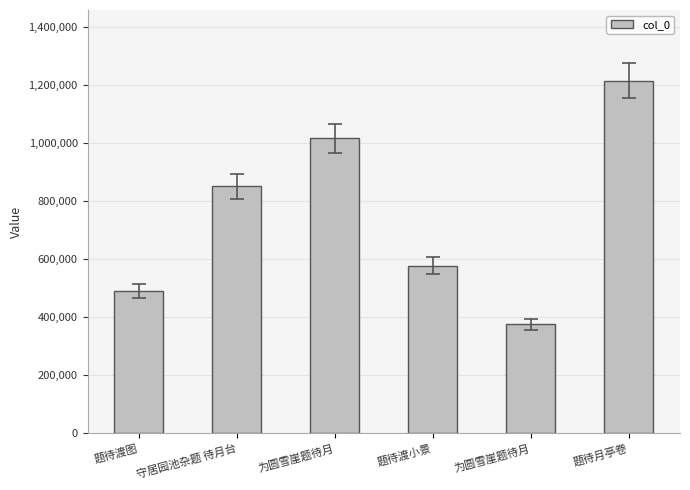

What is the value of the 2nd bar from the left?

852345